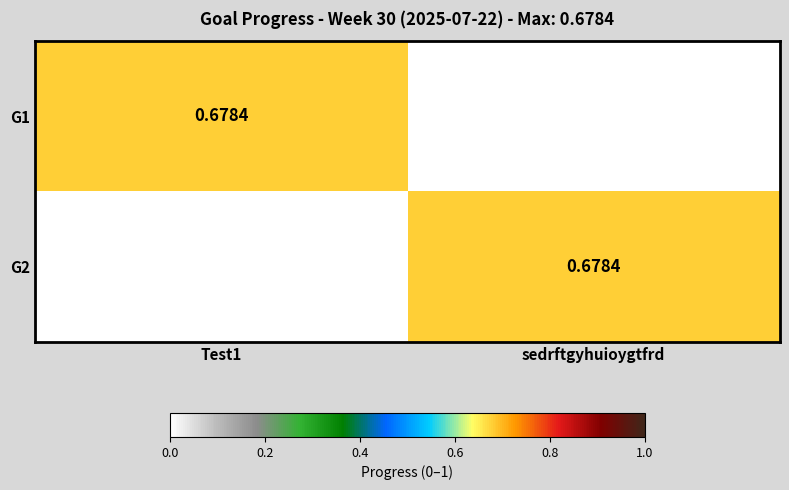

Which series has the largest total across all categories?

G1